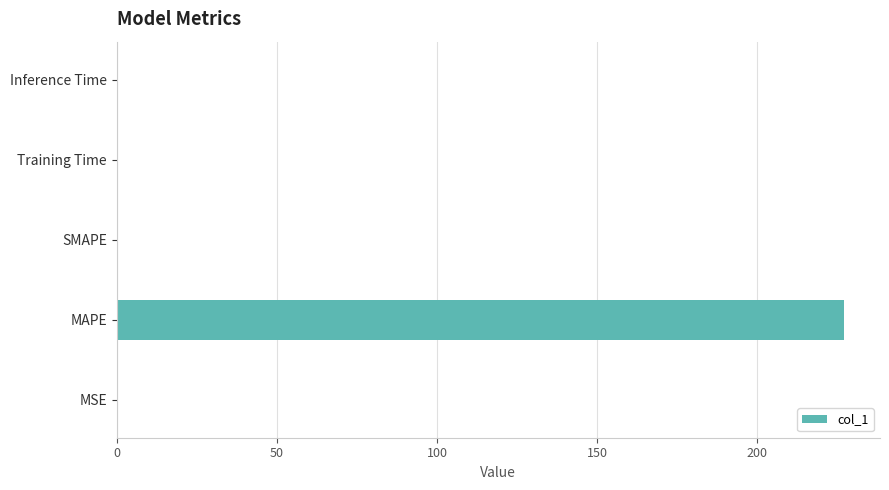

What is the maximum value shown in the chart?

227.0